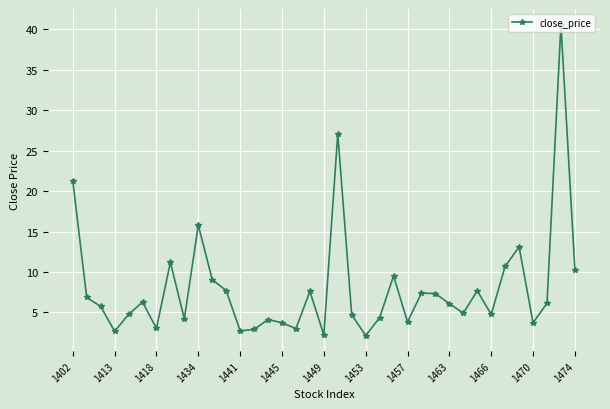

What is the difference between the second highest and second lowest values?

24.9